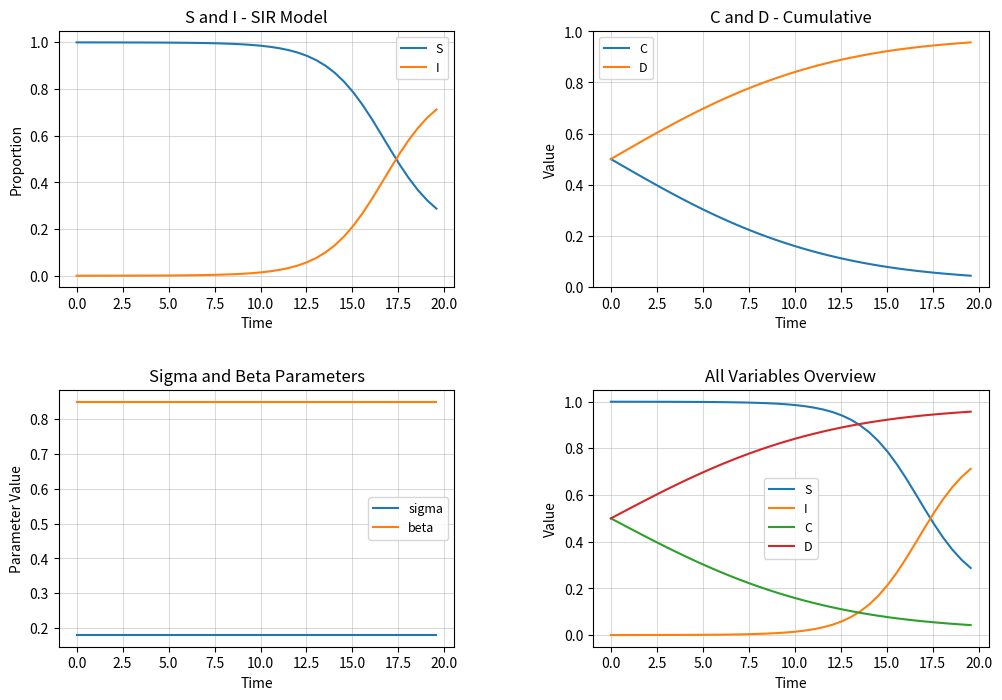

True or false: beta and sigma intersect in this chart.

False